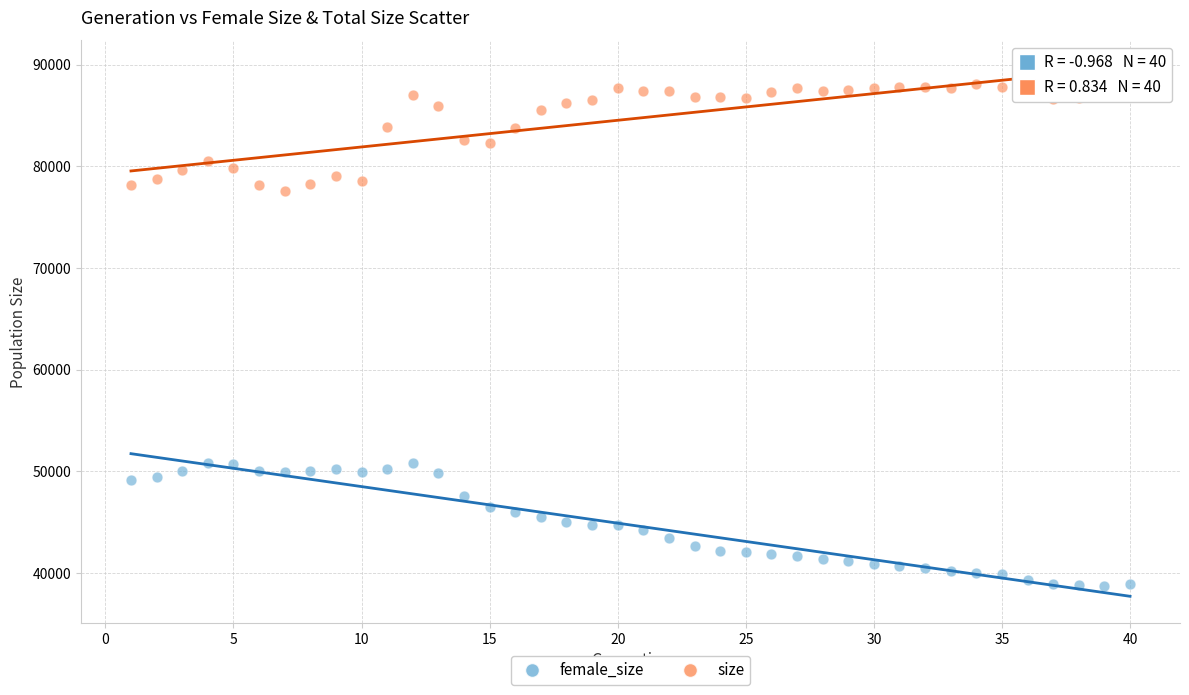

What is the X range (max minus min) for the scatter plot?

39